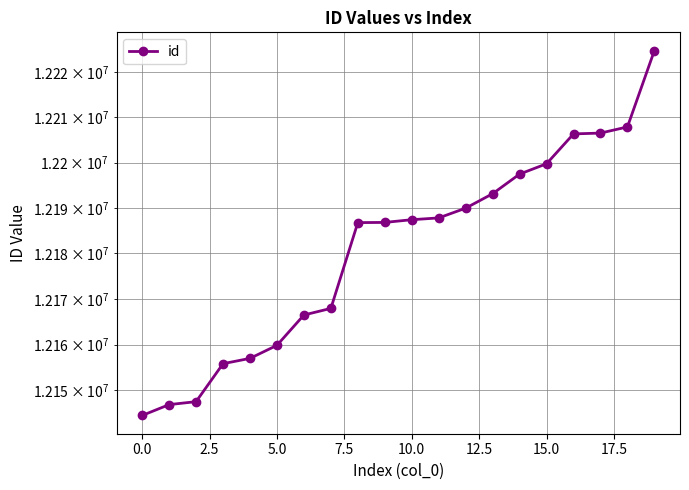

What is the label of the 19th point from the left?

18